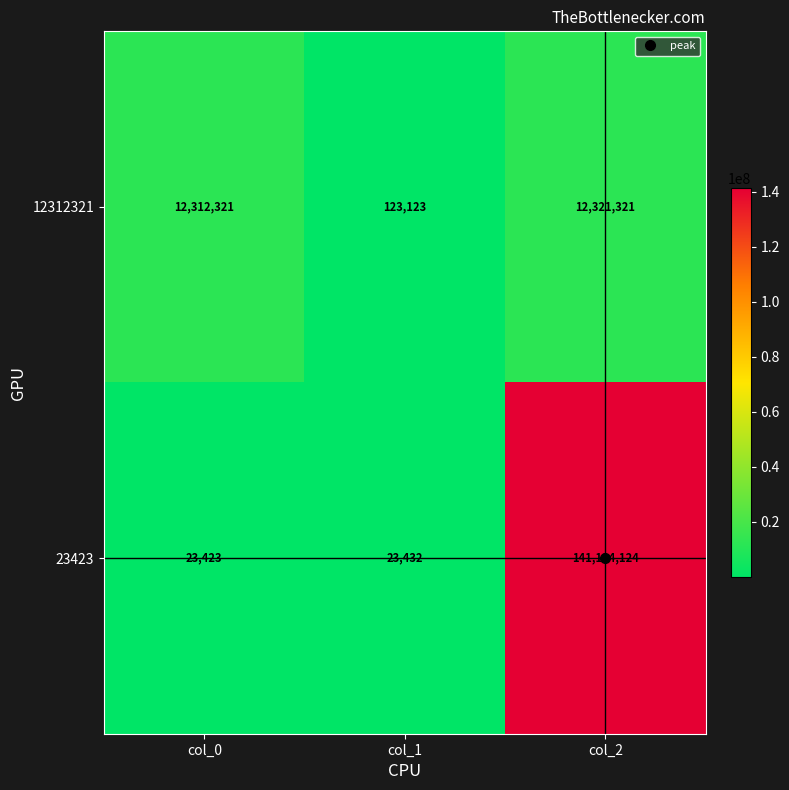

Which series has the largest range (max minus min)?

23423